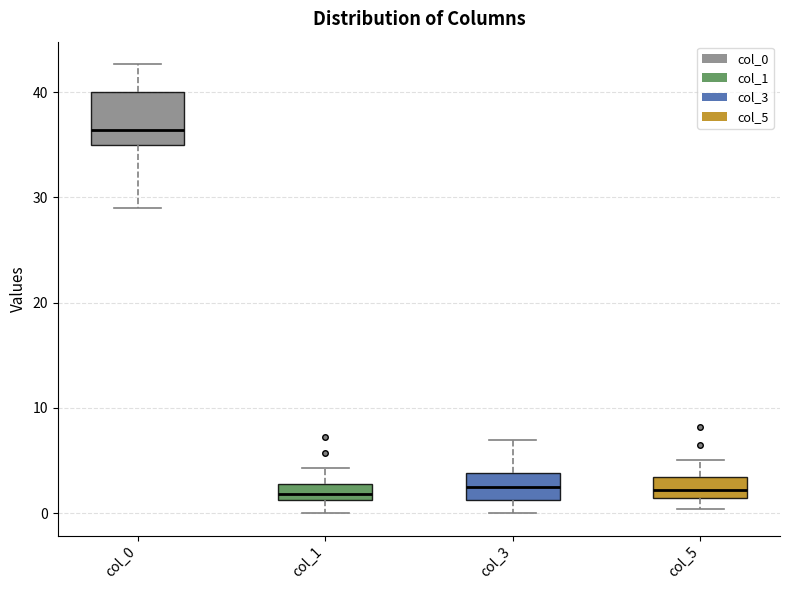

Reading left to right, transcribe this box plot: for each box, give where its median line is, the range the box spans, and where its two whiskers end, as read against the y-axis. The values are not printed on the chart, so give them approximately, as read against the axis.

col_0: median 36, box 35 to 40, whiskers 29 to 43
col_1: median 2, box 1 to 3, whiskers 0 to 4
col_3: median 2, box 1 to 4, whiskers 0 to 7
col_5: median 2, box 1 to 3, whiskers 0 to 5